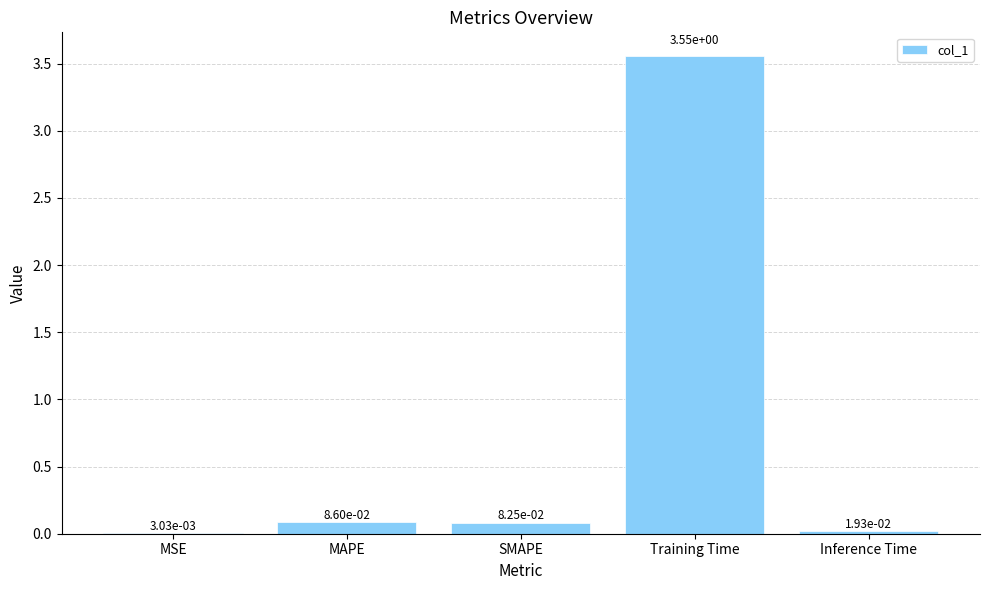

What is the average value?

0.7